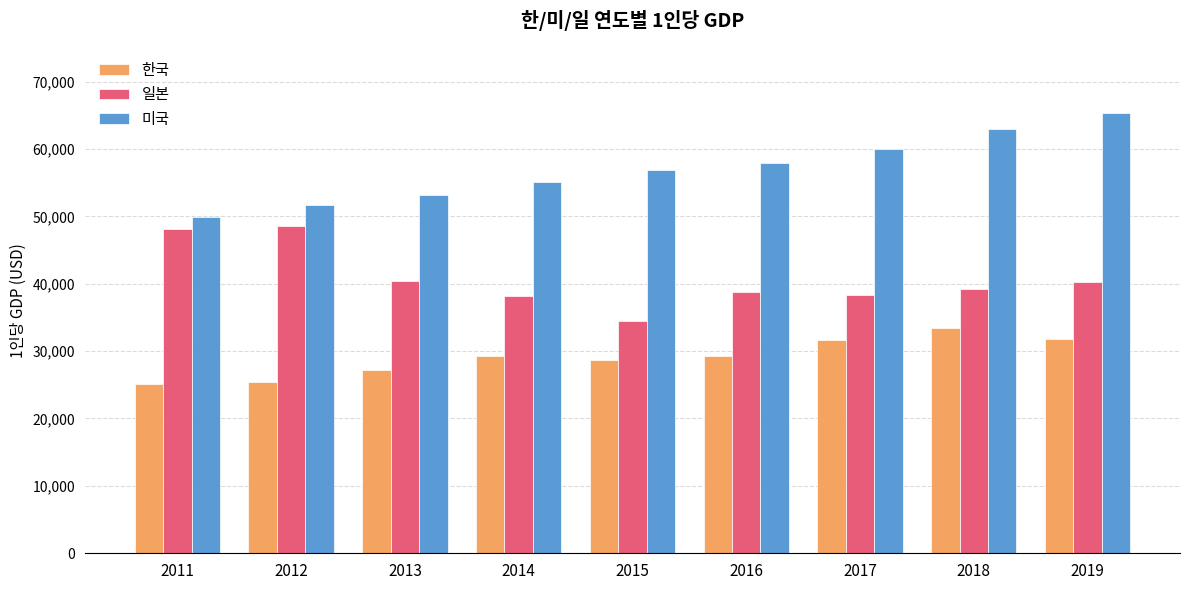

At which label does 미국 reach its minimum?

2011